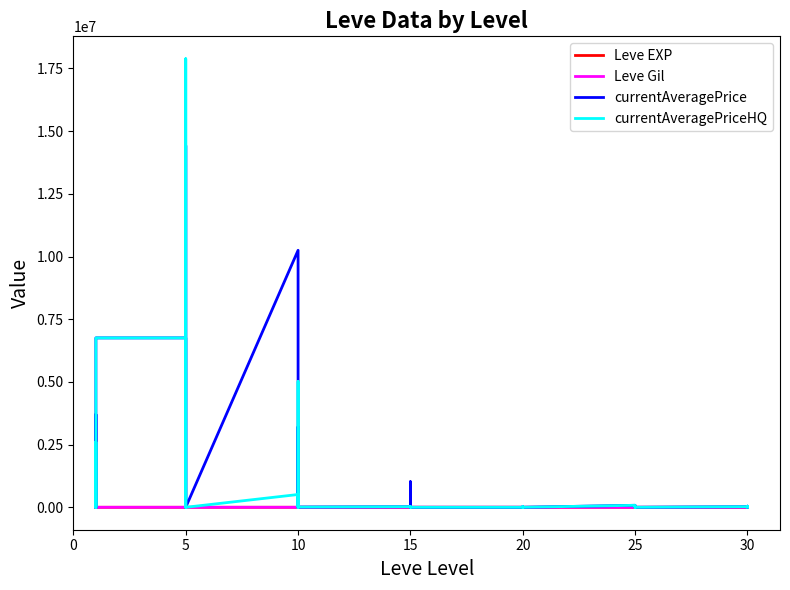

How many interior local valleys does the Leve EXP series have?

11